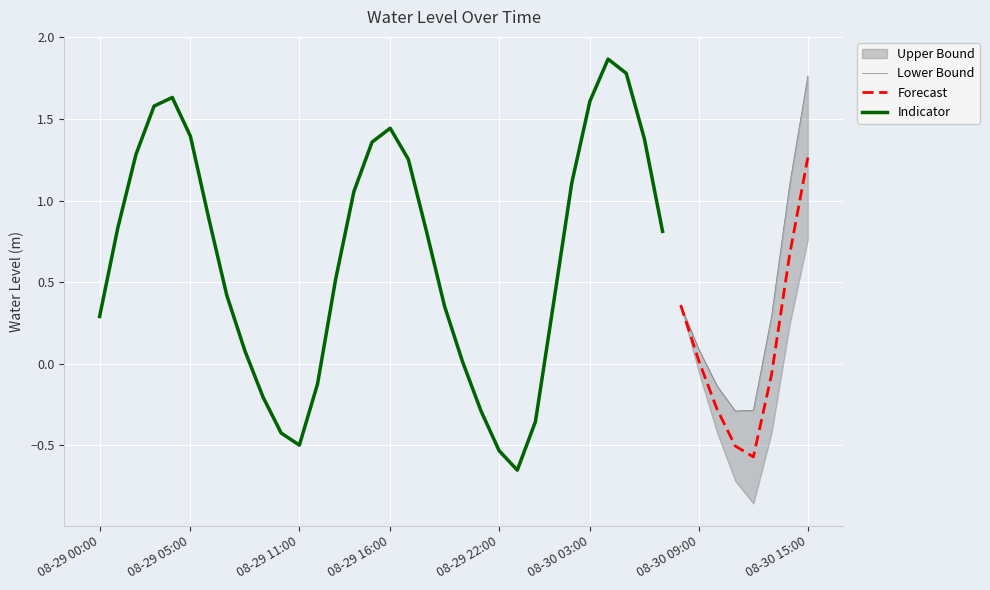

Rank the categories by value from lowest to highest.

2023-08-29 23:00:00, 2023-08-30 12:00:00, 2023-08-29 22:00:00, 2023-08-30 11:00:00, 2023-08-29 11:00:00, 2023-08-29 10:00:00, 2023-08-30 00:00:00, 2023-08-29 21:00:00, 2023-08-30 10:00:00, 2023-08-29 09:00:00, 2023-08-29 12:00:00, 2023-08-30 13:00:00, 2023-08-29 20:00:00, 2023-08-30 09:00:00, 2023-08-29 08:00:00, 2023-08-29 00:00:00, 2023-08-29 19:00:00, 2023-08-30 08:00:00, 2023-08-30 01:00:00, 2023-08-29 07:00:00, 2023-08-29 13:00:00, 2023-08-30 14:00:00, 2023-08-29 18:00:00, 2023-08-30 07:00:00, 2023-08-29 01:00:00, 2023-08-29 06:00:00, 2023-08-29 14:00:00, 2023-08-30 02:00:00, 2023-08-29 17:00:00, 2023-08-30 15:00:00, 2023-08-29 02:00:00, 2023-08-29 15:00:00, 2023-08-30 06:00:00, 2023-08-29 05:00:00, 2023-08-29 16:00:00, 2023-08-29 03:00:00, 2023-08-30 03:00:00, 2023-08-29 04:00:00, 2023-08-30 05:00:00, 2023-08-30 04:00:00